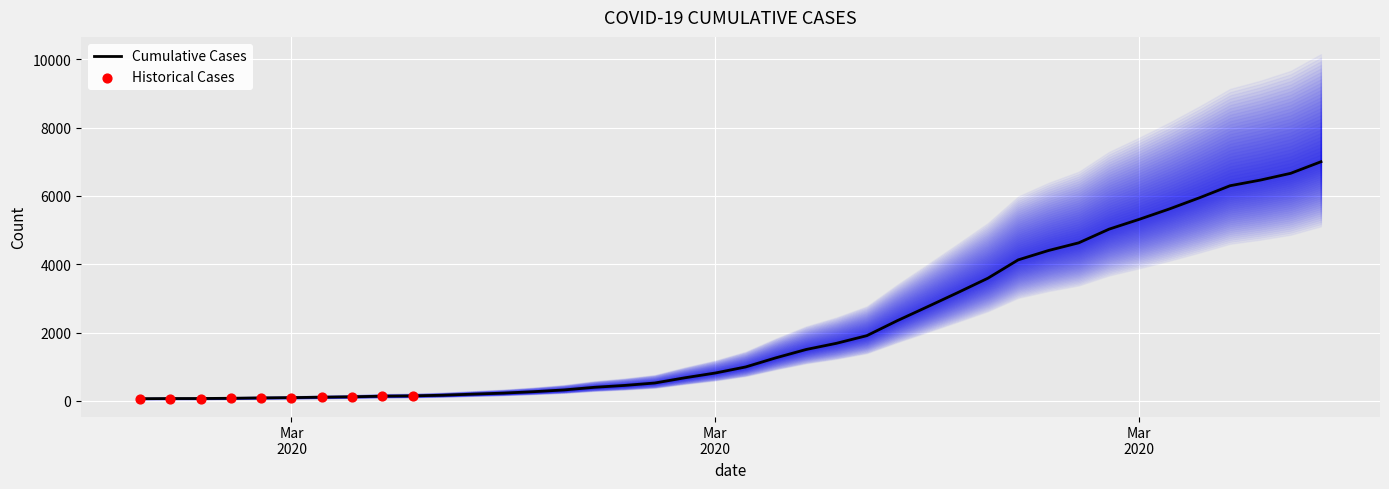

What is the ratio of the value at 2020-03-23 to the value at 2020-03-03?

24.7